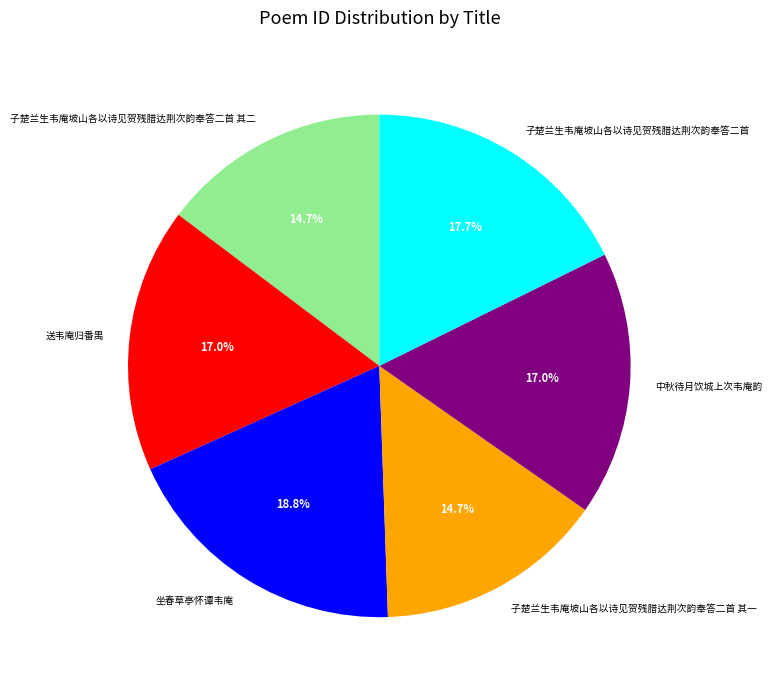

Which category has the biggest portion of the pie?

坐春草亭怀谭韦庵